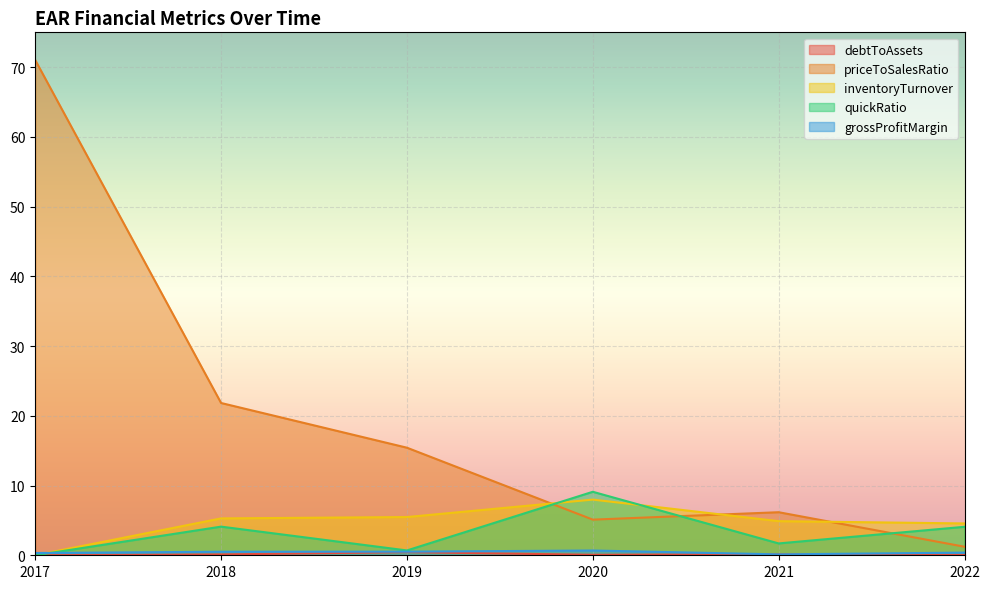

What is the sum of all priceToSalesRatio values?

120.8